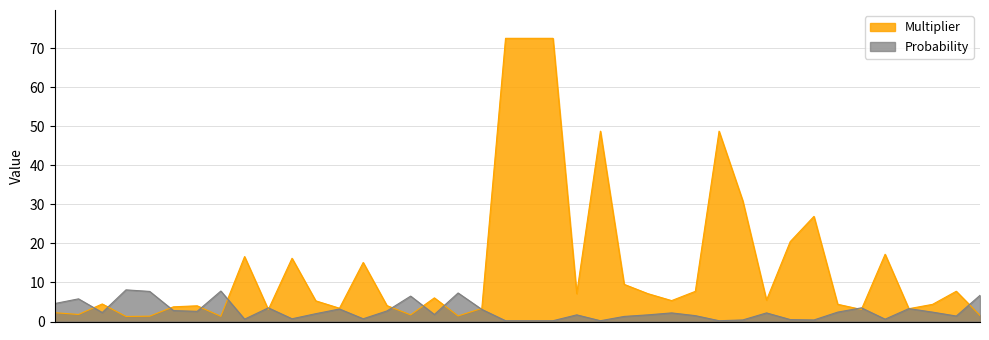

What is the total value across all series at OrangeOregon?

6.6